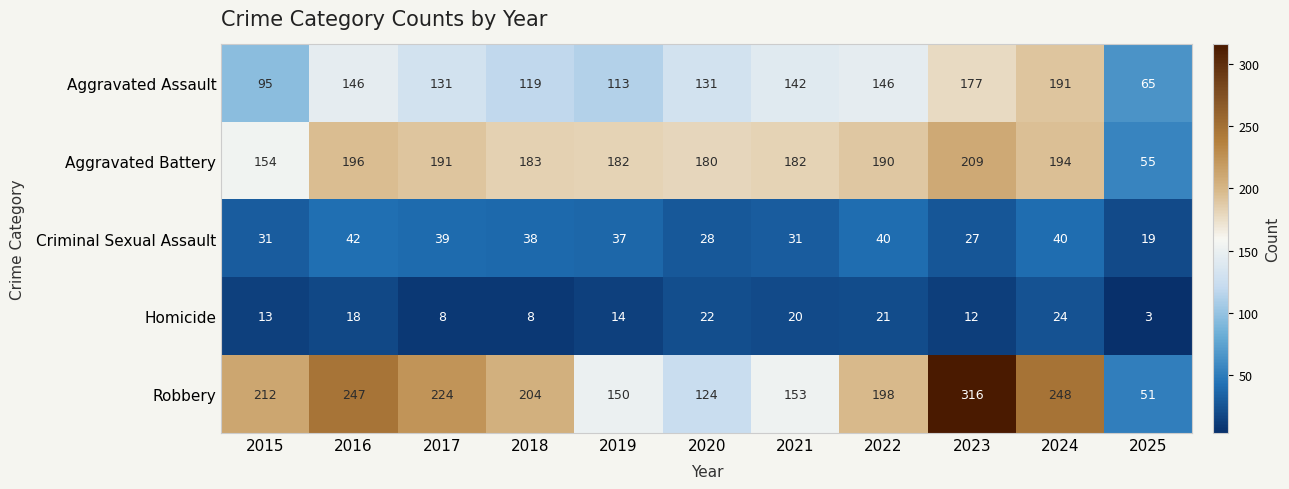

True or false: Homicide has a value of 33 at 2020.

False